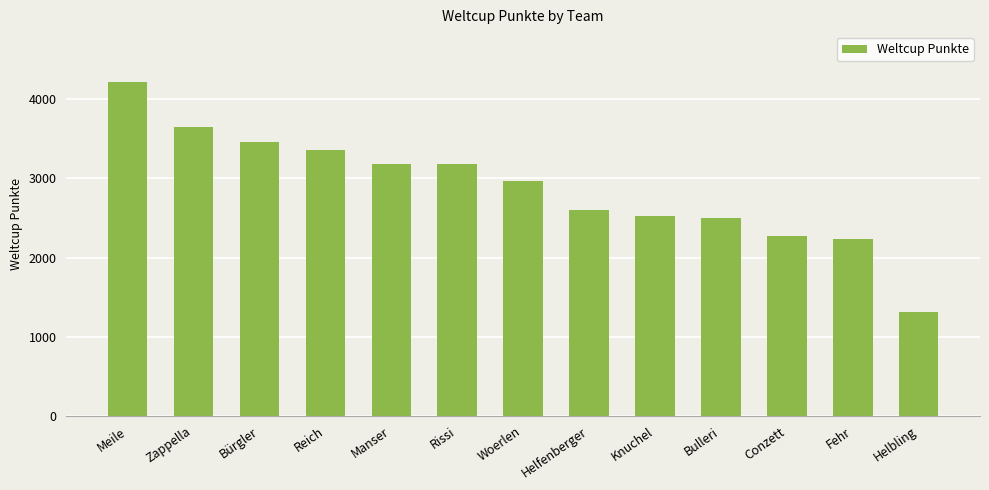

Approximately how many times larger is the value at Bulleri compared to Zappella?

0.7